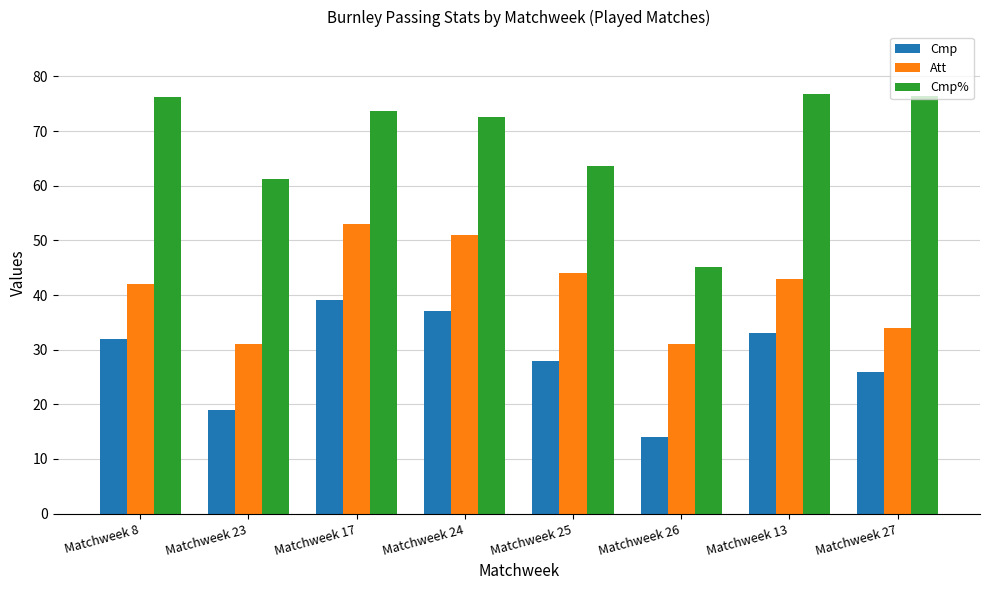

Where is Cmp% nearest to the value 60?

Matchweek 23